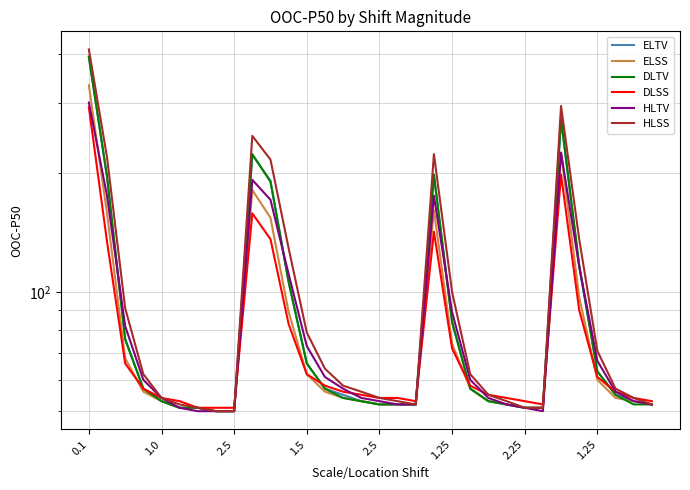

What are all the series names shown in the legend?

ELTV, ELSS, DLTV, DLSS, HLTV, HLSS